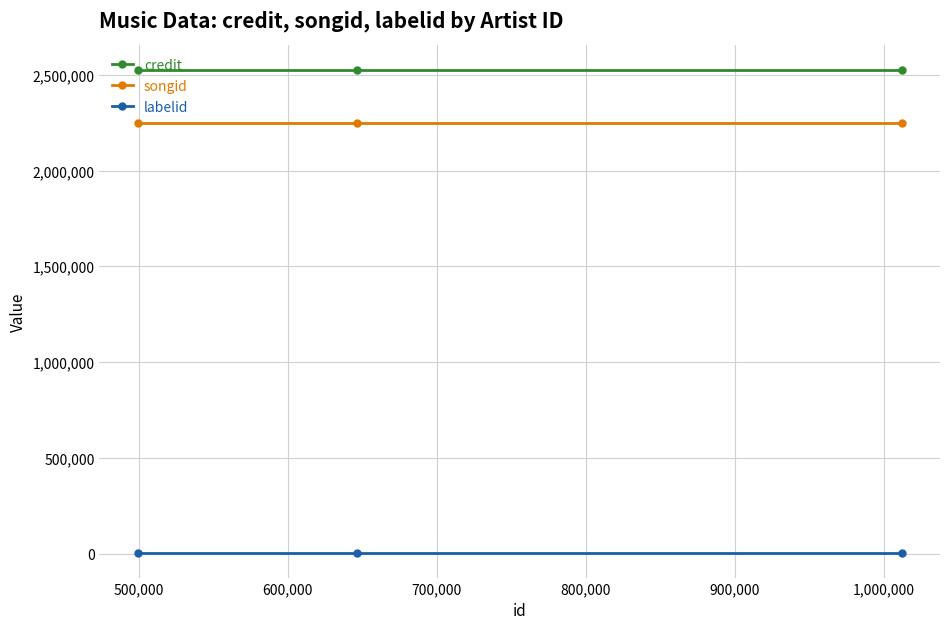

List the series in order of their peak value, highest first.

credit, songid, labelid